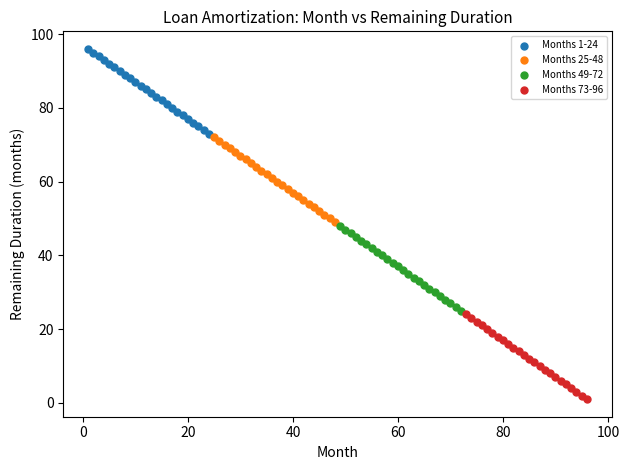

Which series contains the lowest Y value?

Months 73-96